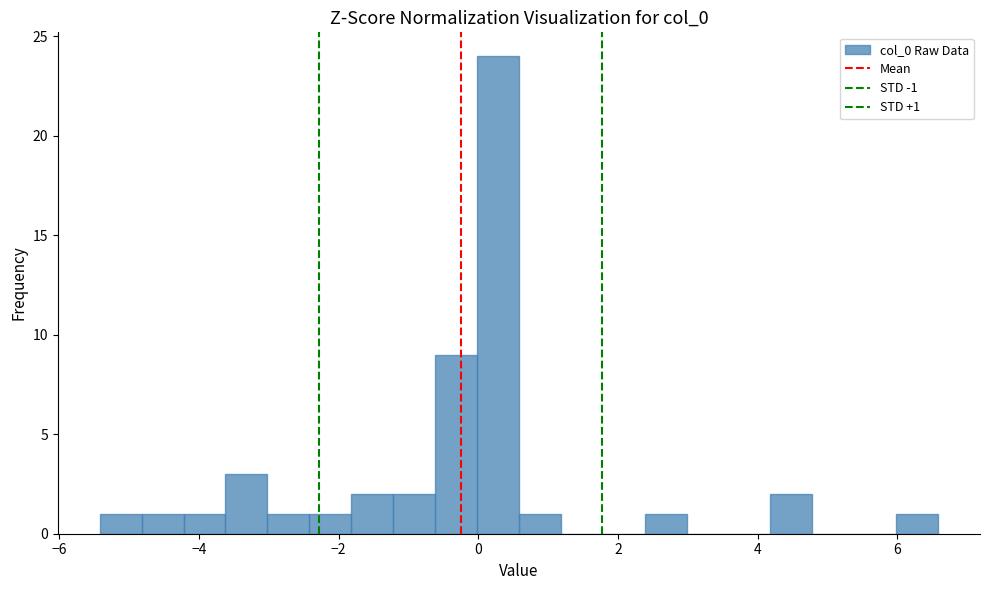

Read against the x-axis, roughly where is the centre of the tallest bar?

0.2